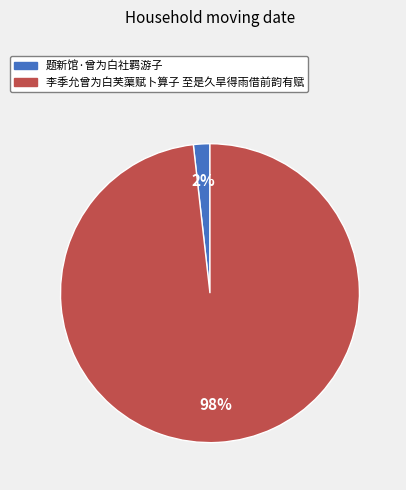

Do 李季允曾为白芙蕖赋卜算子 至是久旱得雨借前韵有赋 and 题新馆·曾为白社羁游子 together represent more than half of the pie?

Yes